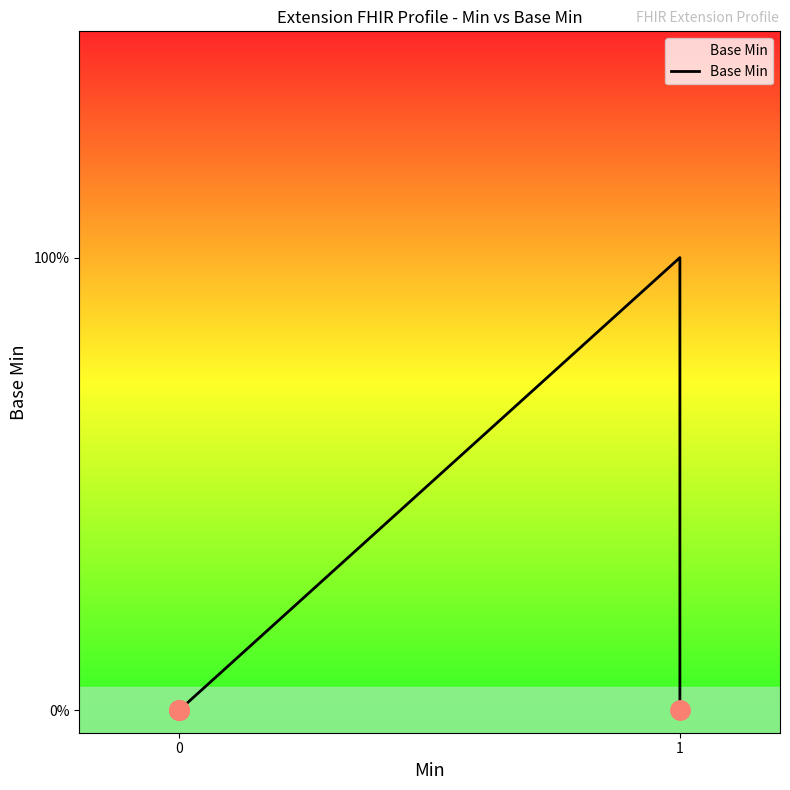

Reading left to right, extract all data points from this chart.

0	0	0	0	1	0